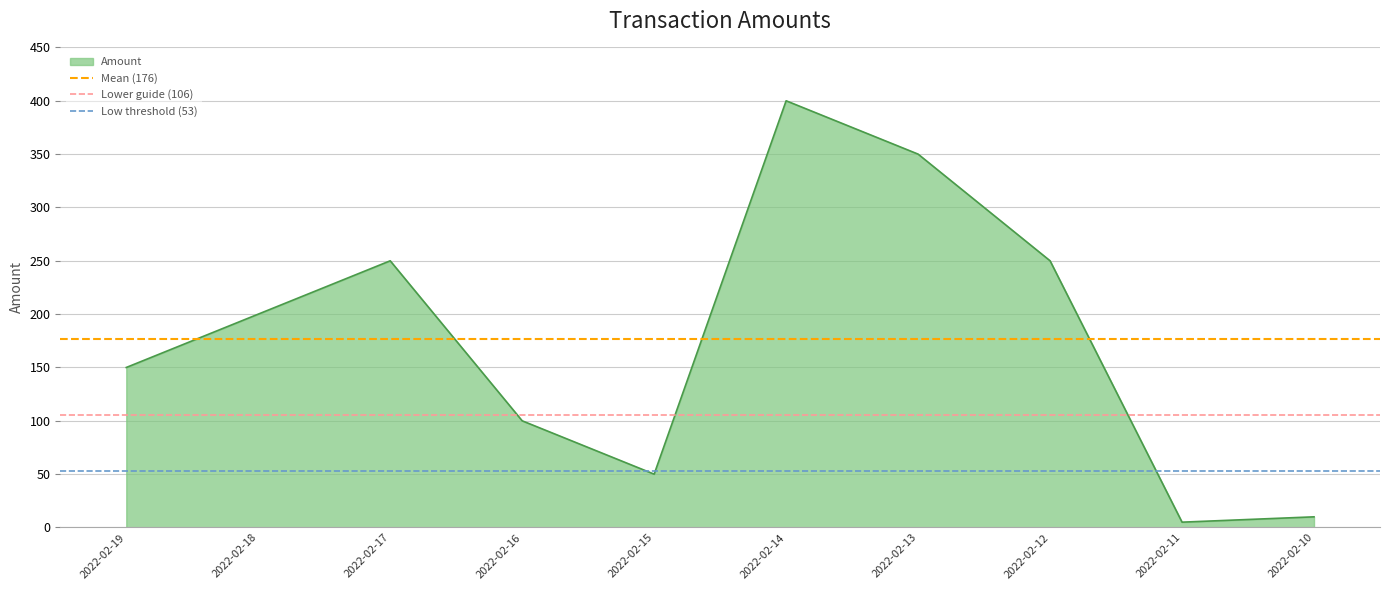

Is the value of Low threshold (53) at 2022-02-19 greater than the value of Lower guide (106) at 2022-02-18?

No